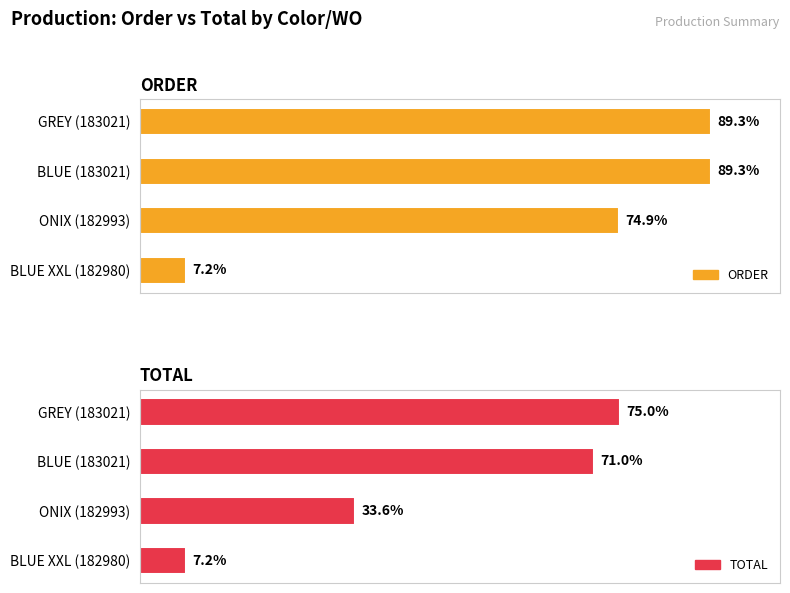

How many groups of bars are there?

4